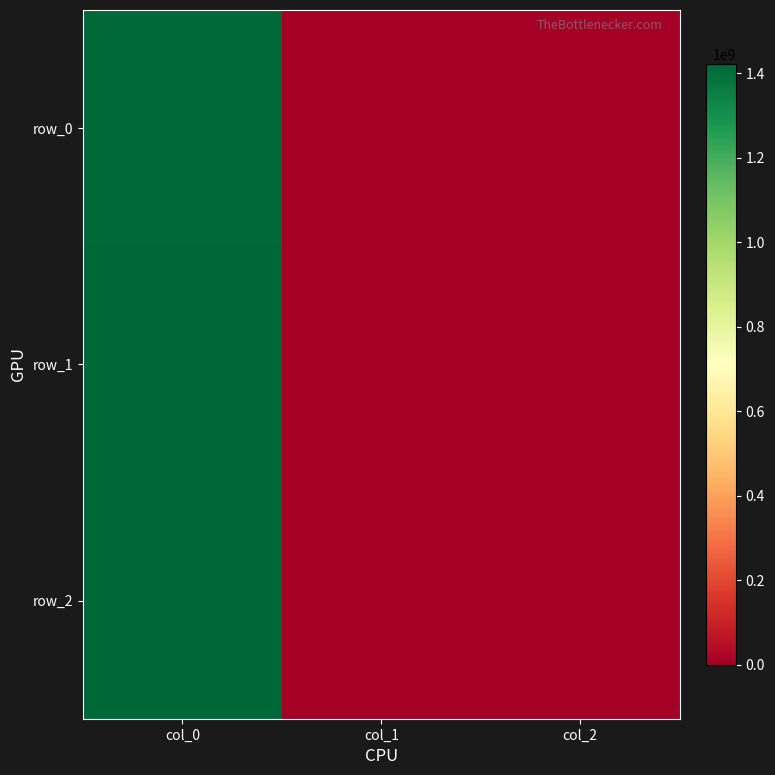

The row_2 series shows 1422638578 at col_0. True or false?

True